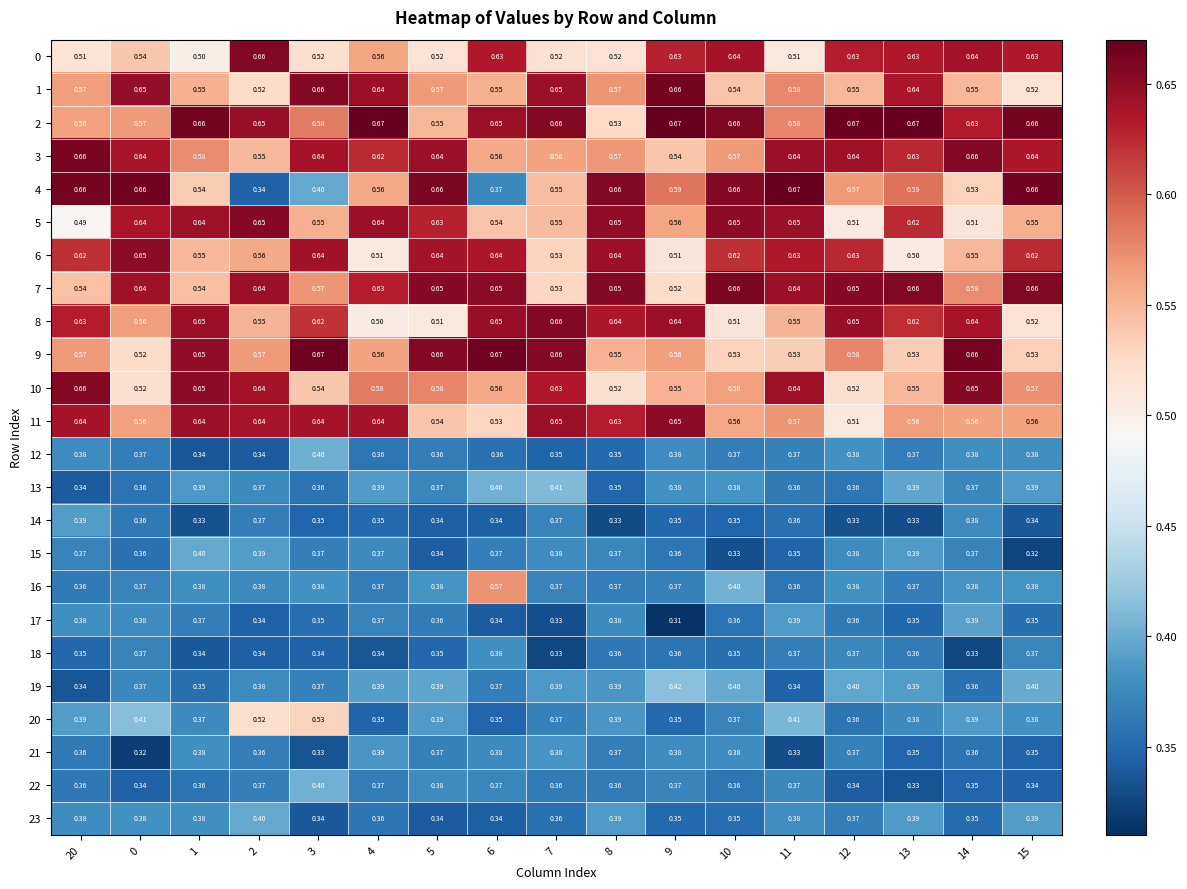

Is the value of 7 at 5 greater than the value of 20 at 7?

Yes